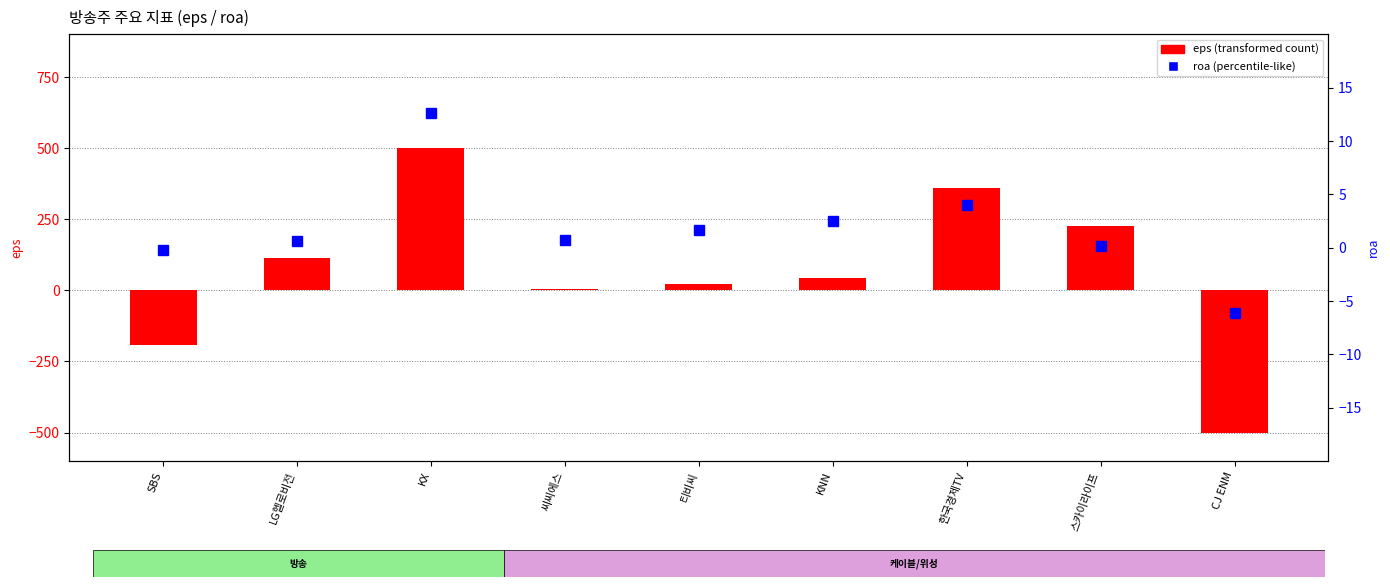

How many positive values does the eps (transformed) series have?

7